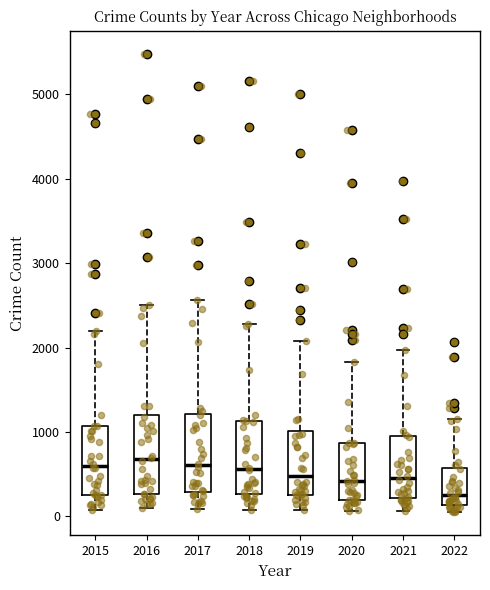

Reading left to right, transcribe this box plot: for each box, give where its median line is, the range the box spans, and where its two whiskers end, as read against the y-axis. The values are not printed on the chart, so give them approximately, as read against the axis.

2015: median 600, box 300 to 1100, whiskers 100 to 2200
2016: median 700, box 300 to 1200, whiskers 100 to 2500
2017: median 600, box 300 to 1200, whiskers 100 to 2600
2018: median 600, box 300 to 1100, whiskers 100 to 2300
2019: median 500, box 300 to 1000, whiskers 100 to 2100
2020: median 400, box 200 to 900, whiskers 100 to 1800
2021: median 500, box 200 to 1000, whiskers 100 to 2000
2022: median 300, box 100 to 600, whiskers 0 to 1200